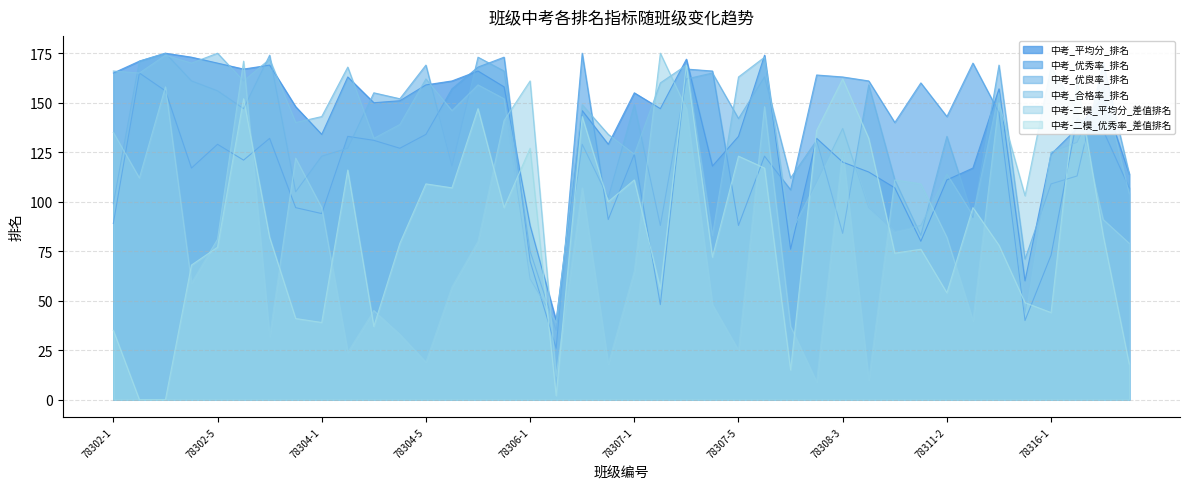

In 中考_合格率_排名, how many points are higher than both neighbors (excluding endpoints)?

13